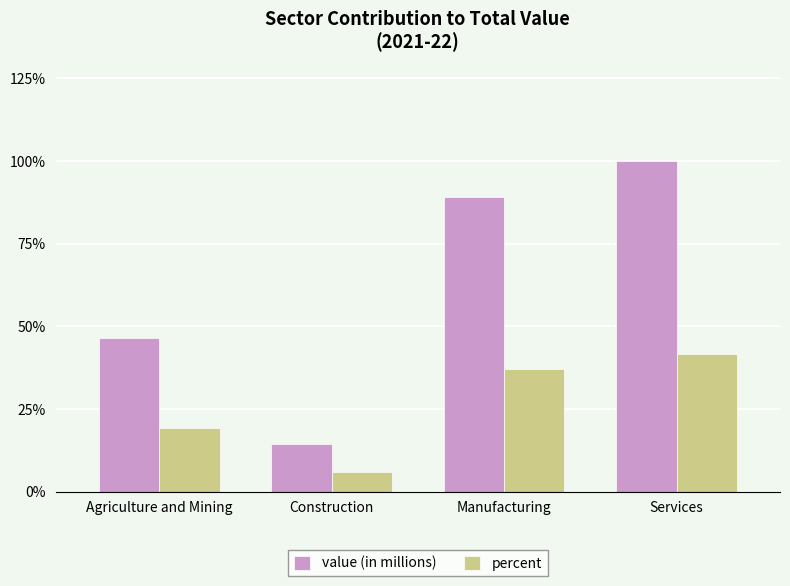

What is the total value across all series at Services?

141.6